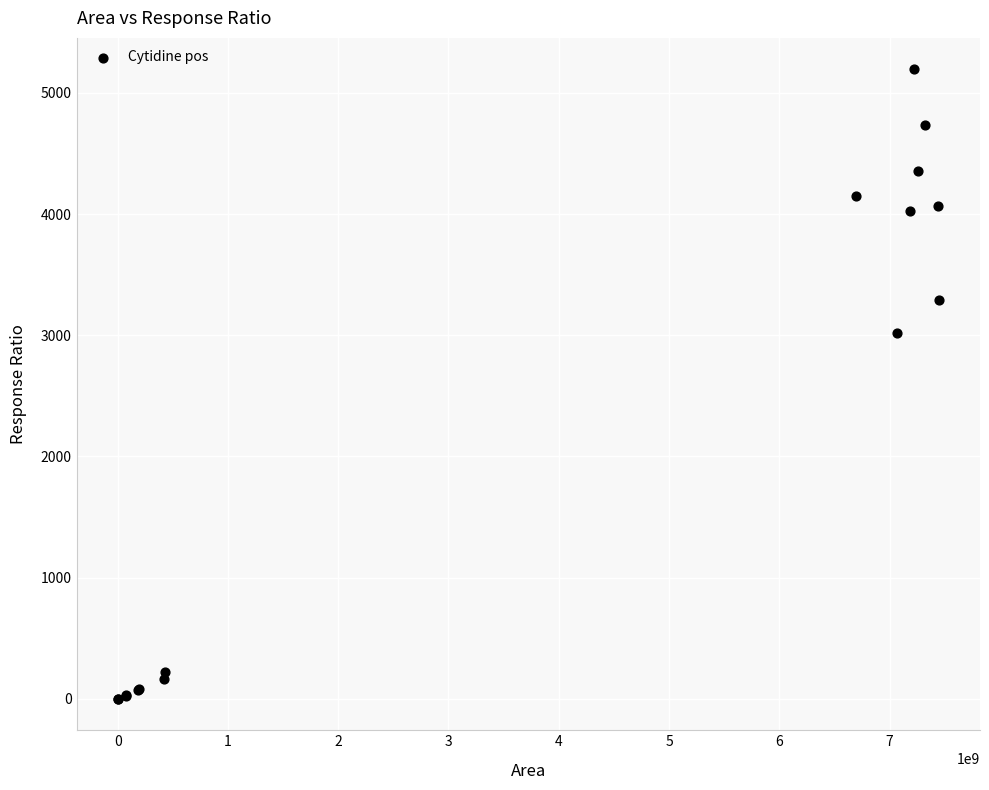

What Y value in the scatter plot is closest to 2597?

3021.7